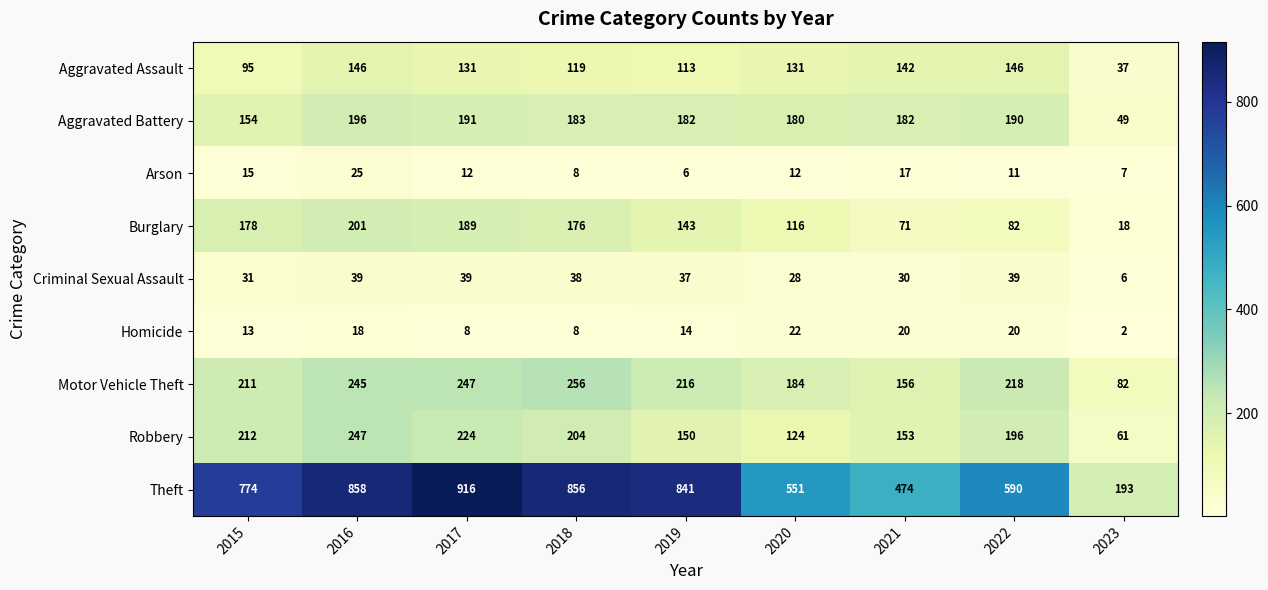

What is the spread (max minus min) of values at 2022?

579